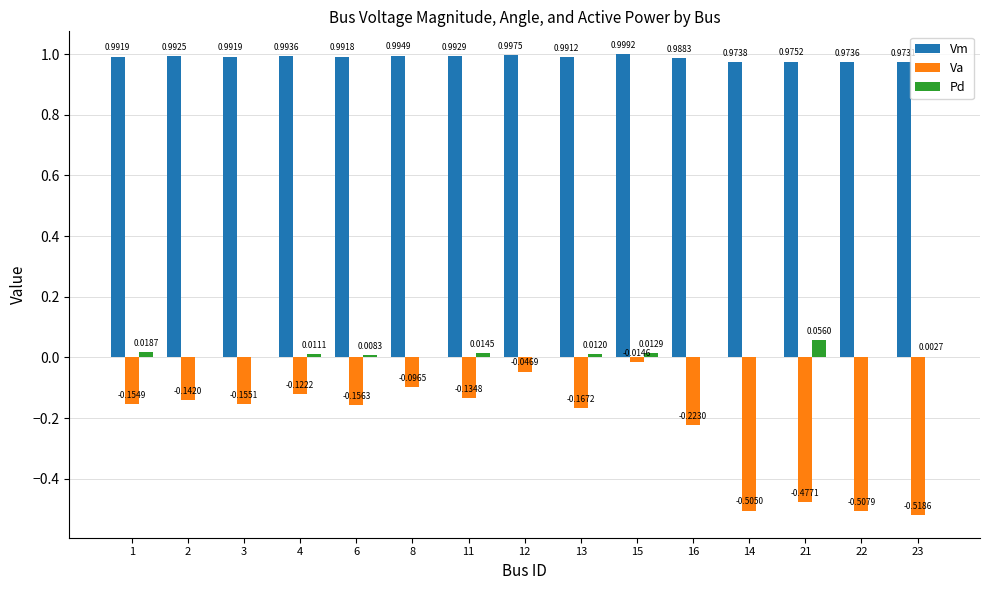

Which series changed the most between 2 and 11?

Pd